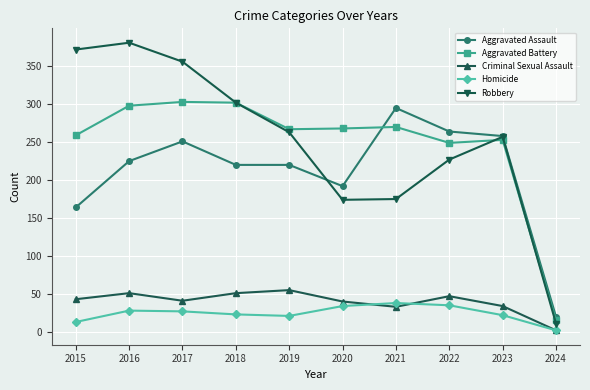

What is the total value across all series at 2017?

978